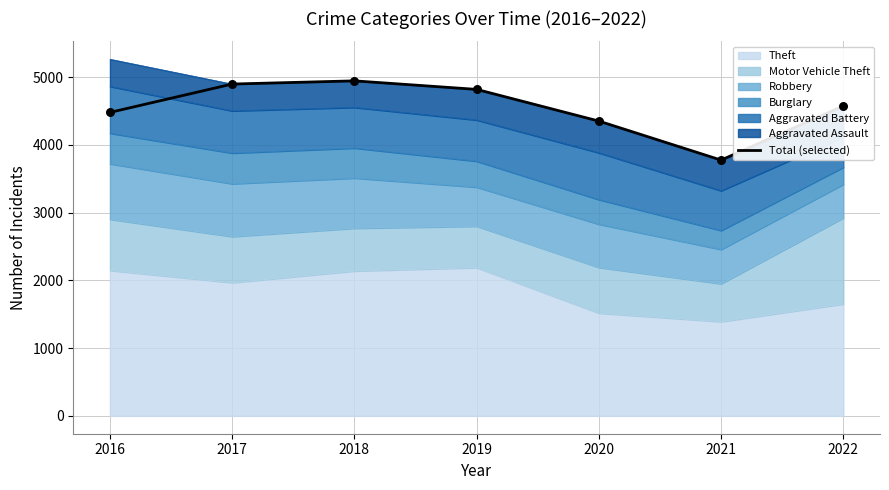

What is the change in value from 2019 to 2020?

-468